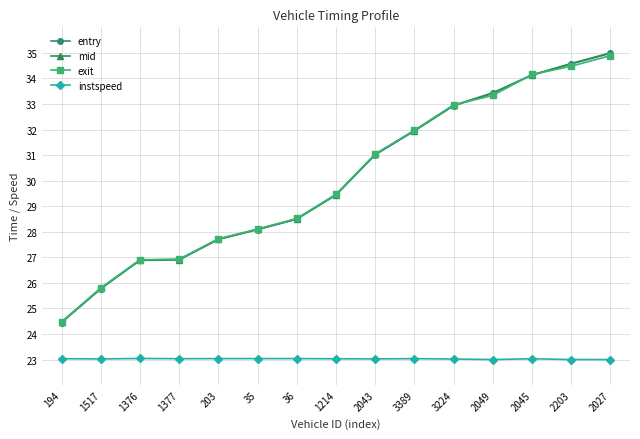

What is the greatest value displayed?

35.0